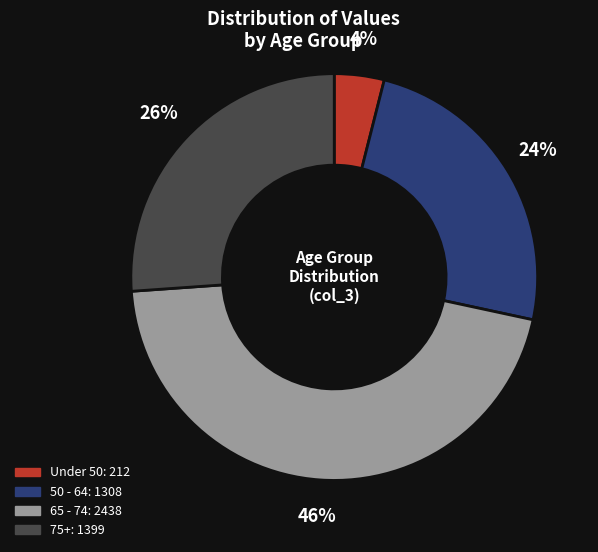

To the nearest percent, what is the difference between the largest and smallest slice percentages?

42%